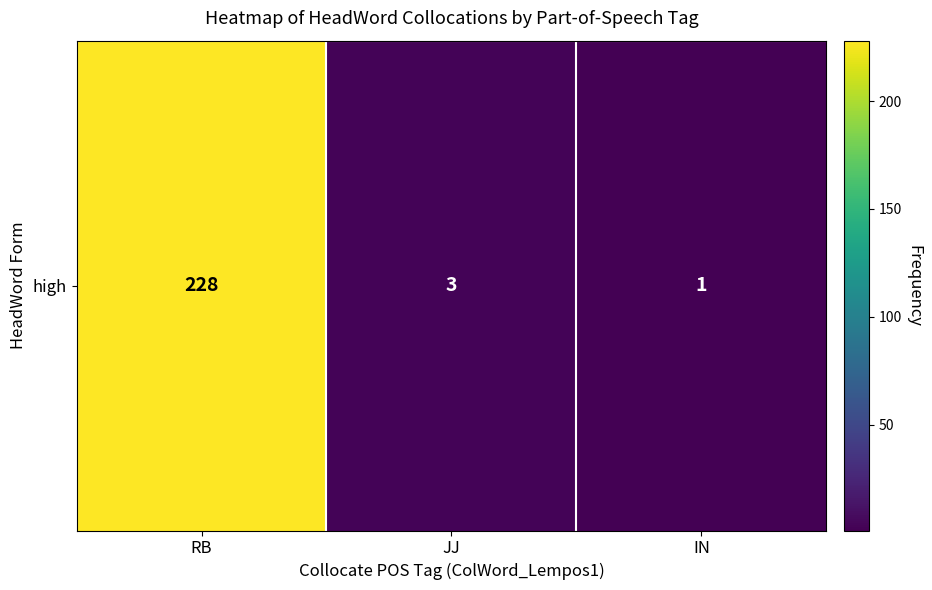

Rank the categories by value from lowest to highest.

IN, JJ, RB